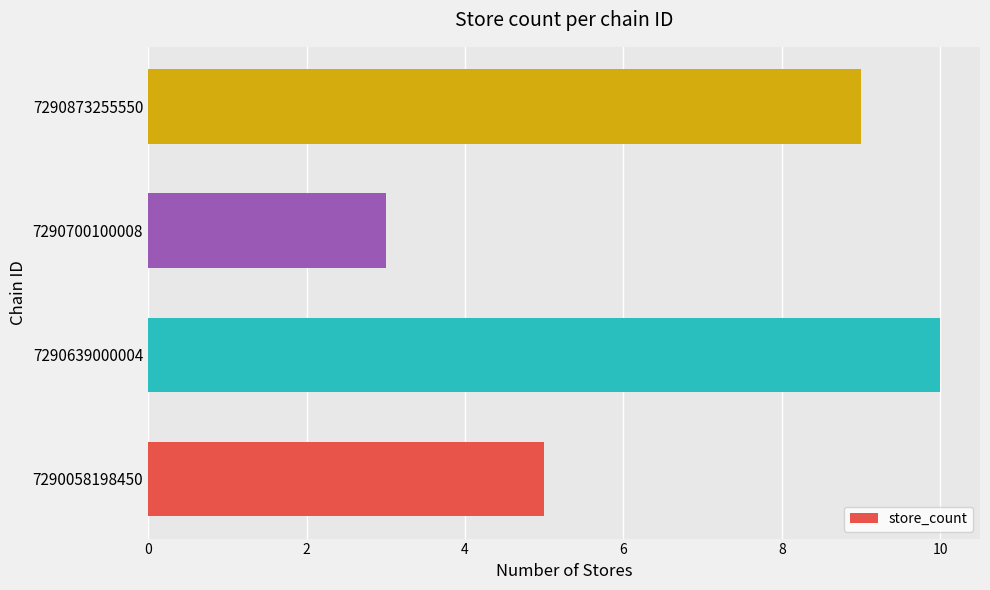

Are the bars horizontal?

Yes